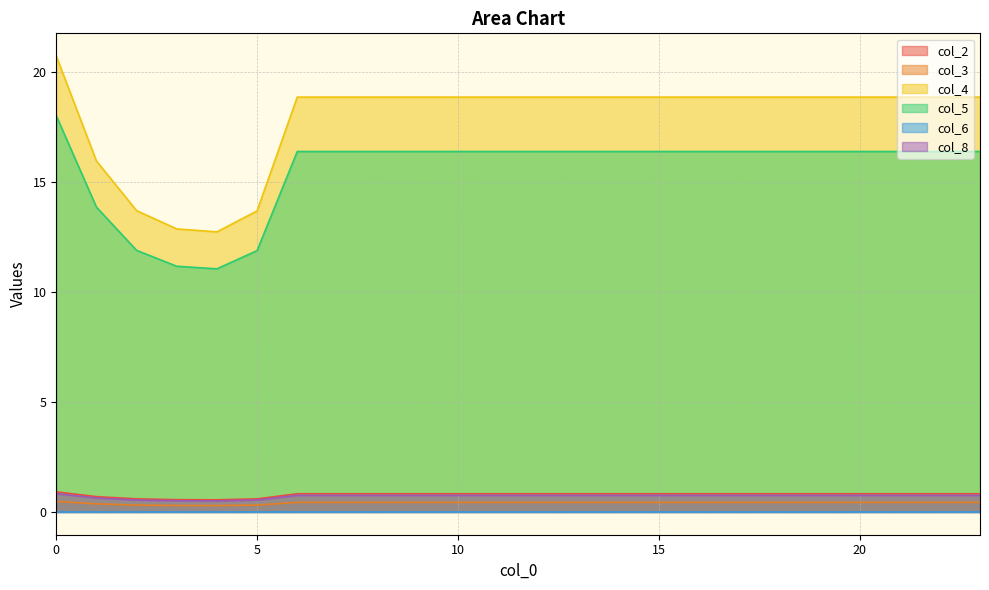

Which series changed the most between 9 and 19?

col_2